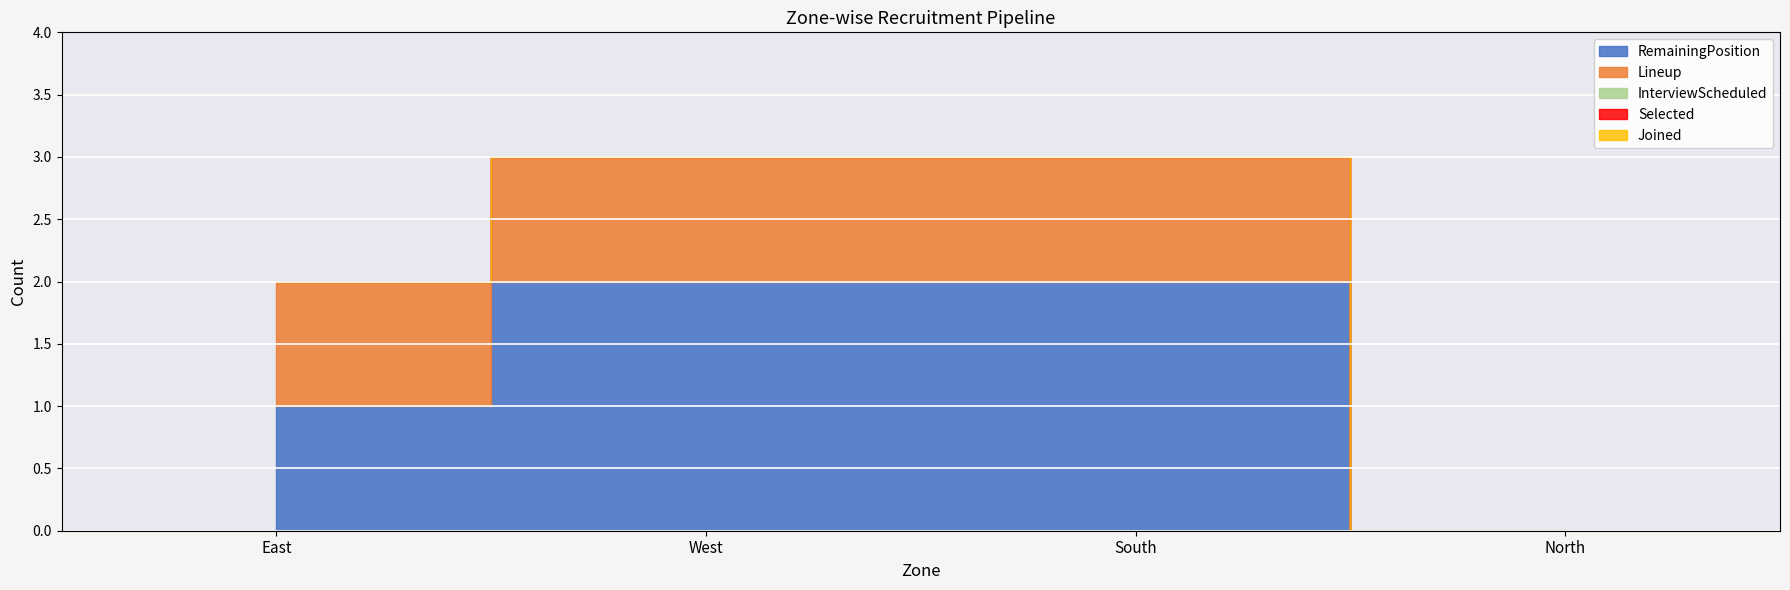

True or false: RemainingPosition and Lineup intersect in this chart.

False